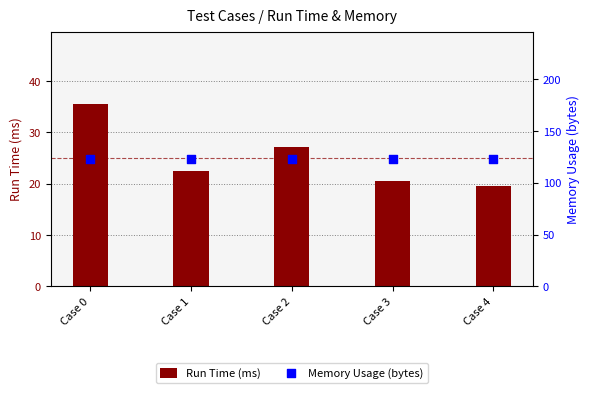

Which series reaches the maximum Y coordinate?

Memory Usage (bytes)